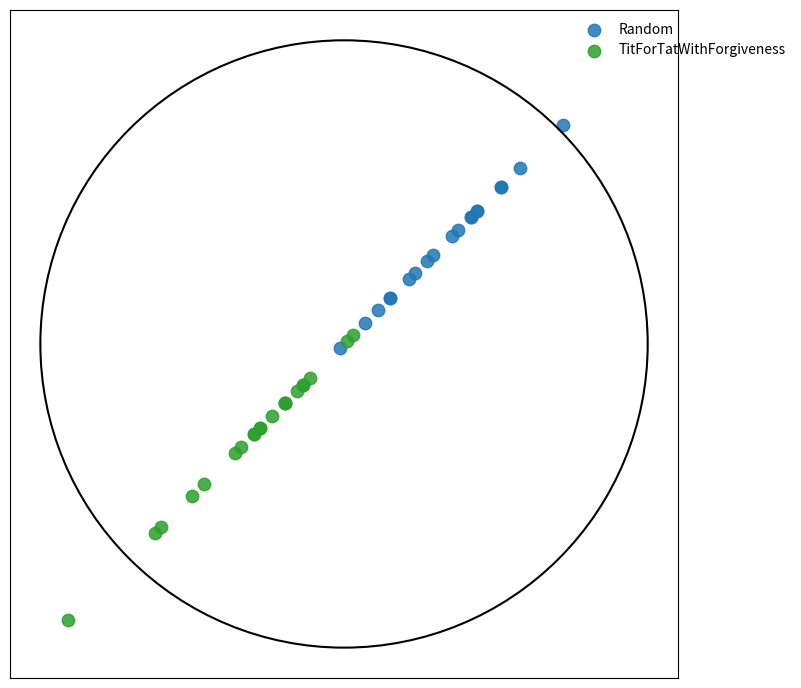

Which series has the widest spread of Y values?

TitForTatWithForgiveness